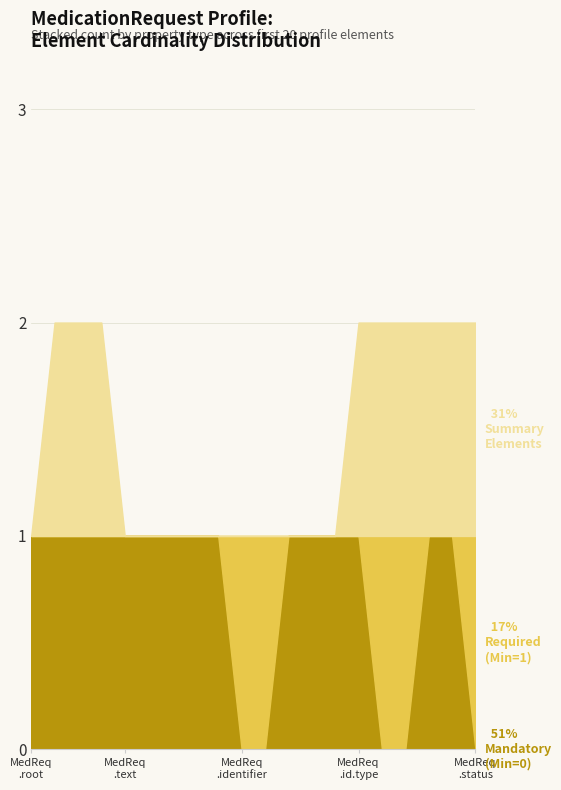

Does the chart have visible grid lines?

Yes